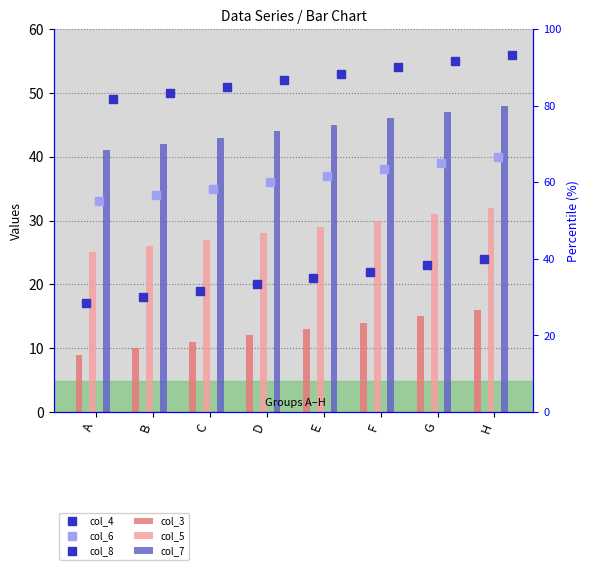

How many bars are there in each group?

6